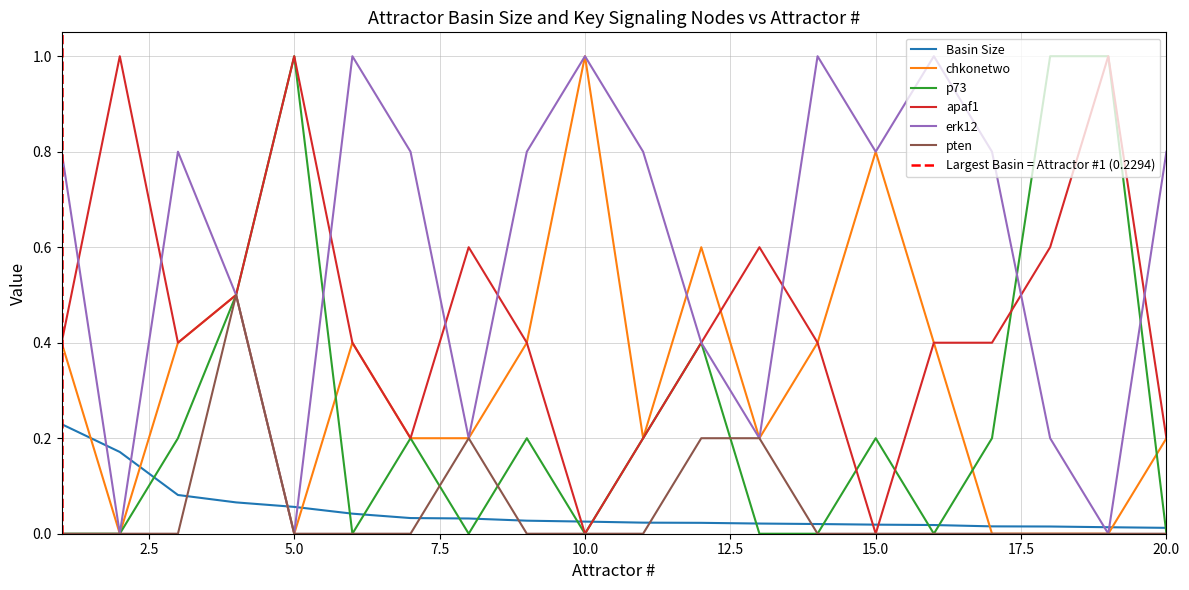

Between 13 and 17, which series saw the biggest shift?

erk12